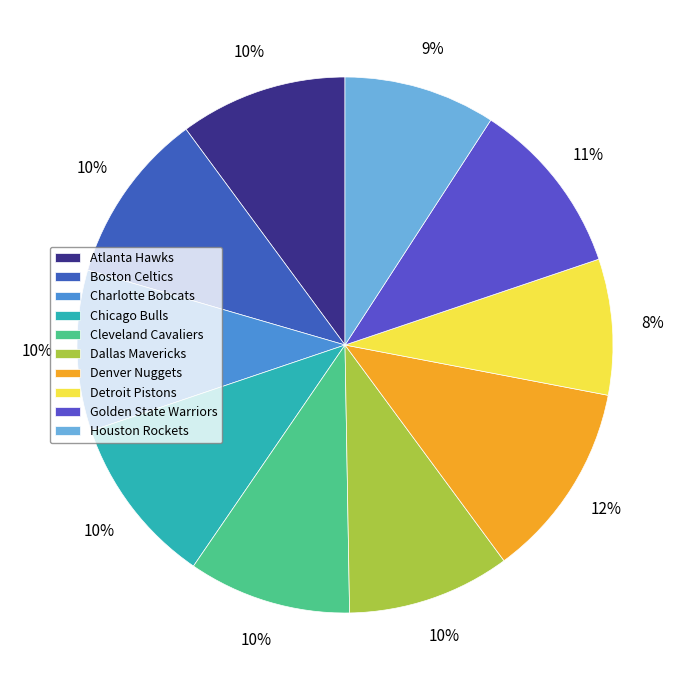

Is it true that Denver Nuggets is 12% of the pie?

True